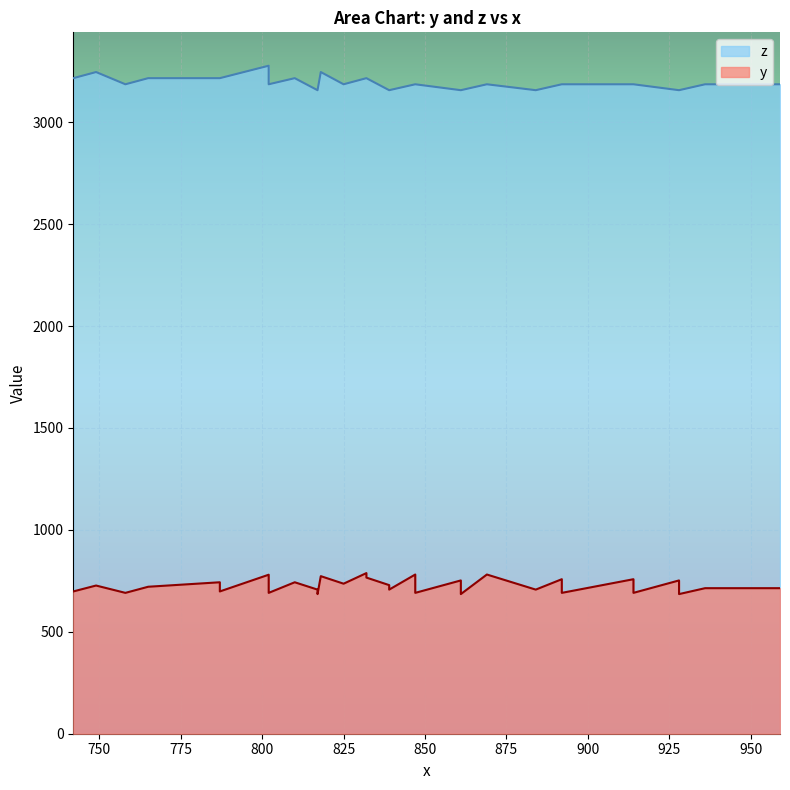

List the series in order of their overall mean, lowest first.

y, z